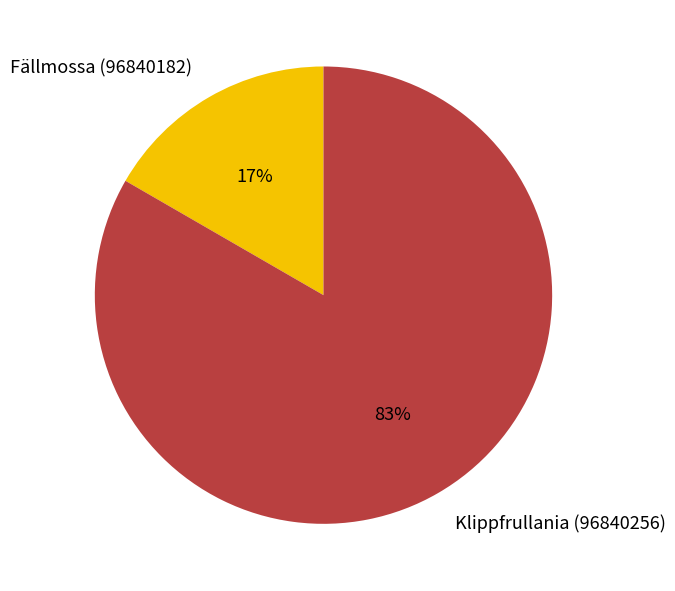

What is the ratio of the value at Fällmossa (96840182) to the value at Klippfrullania (96840256)?

0.2